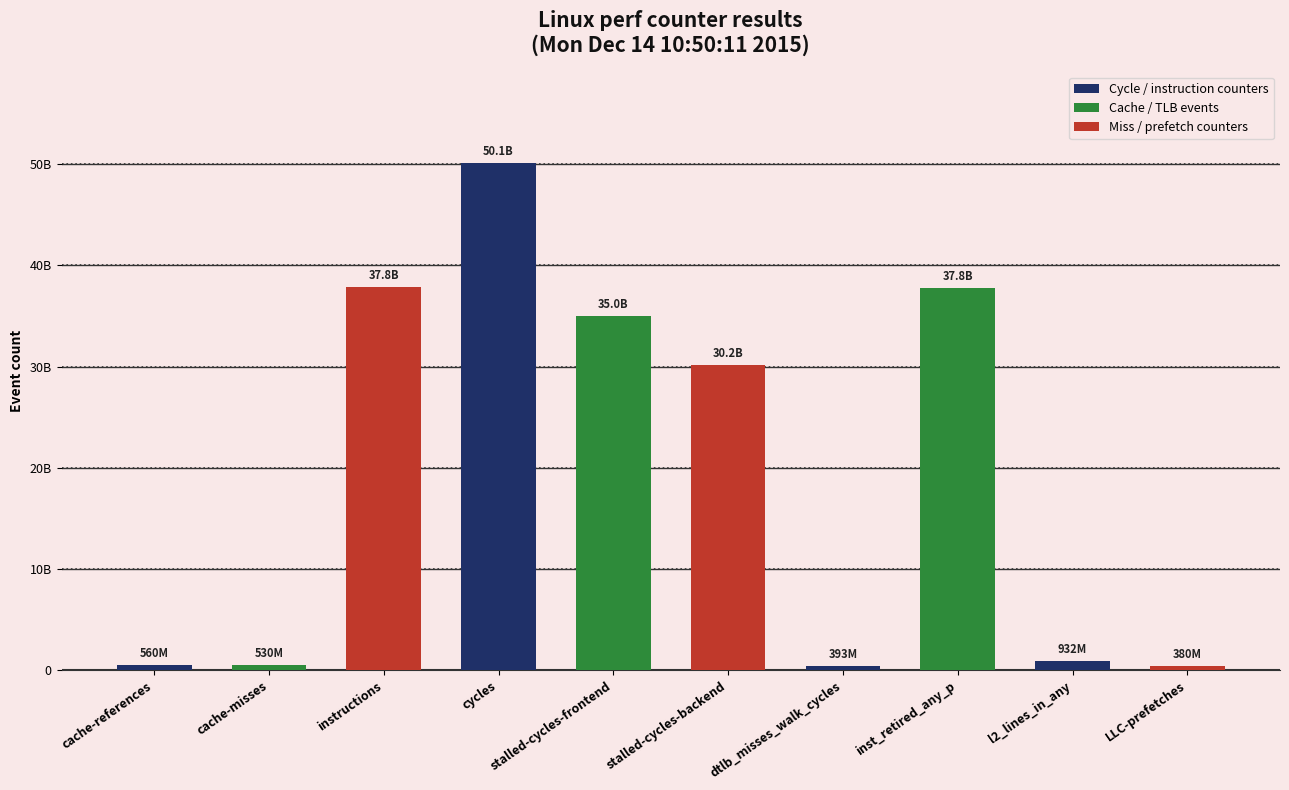

Does the chart contain any negative values?

No